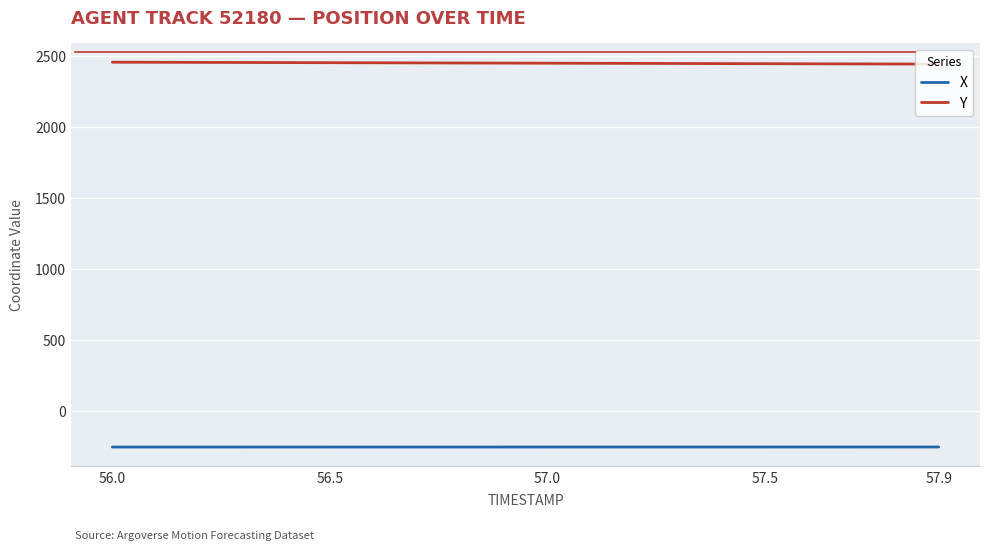

List the series in order of their peak value, highest first.

Y, X